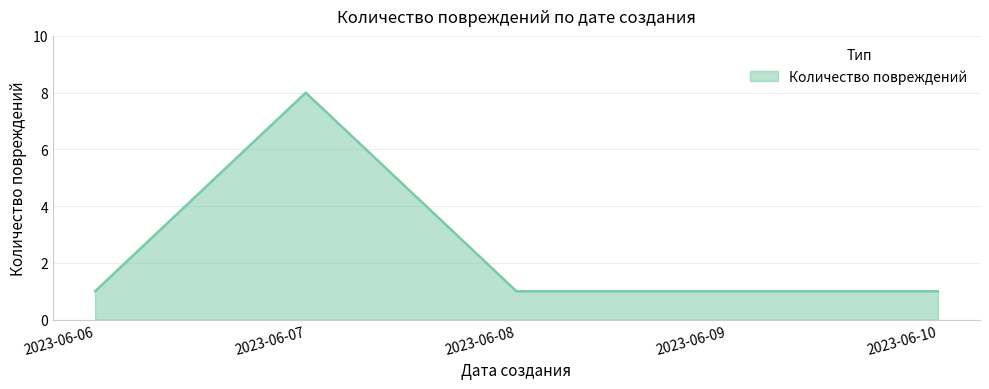

Reading right to left, extract all data points from this chart.

1	1	1	8	1